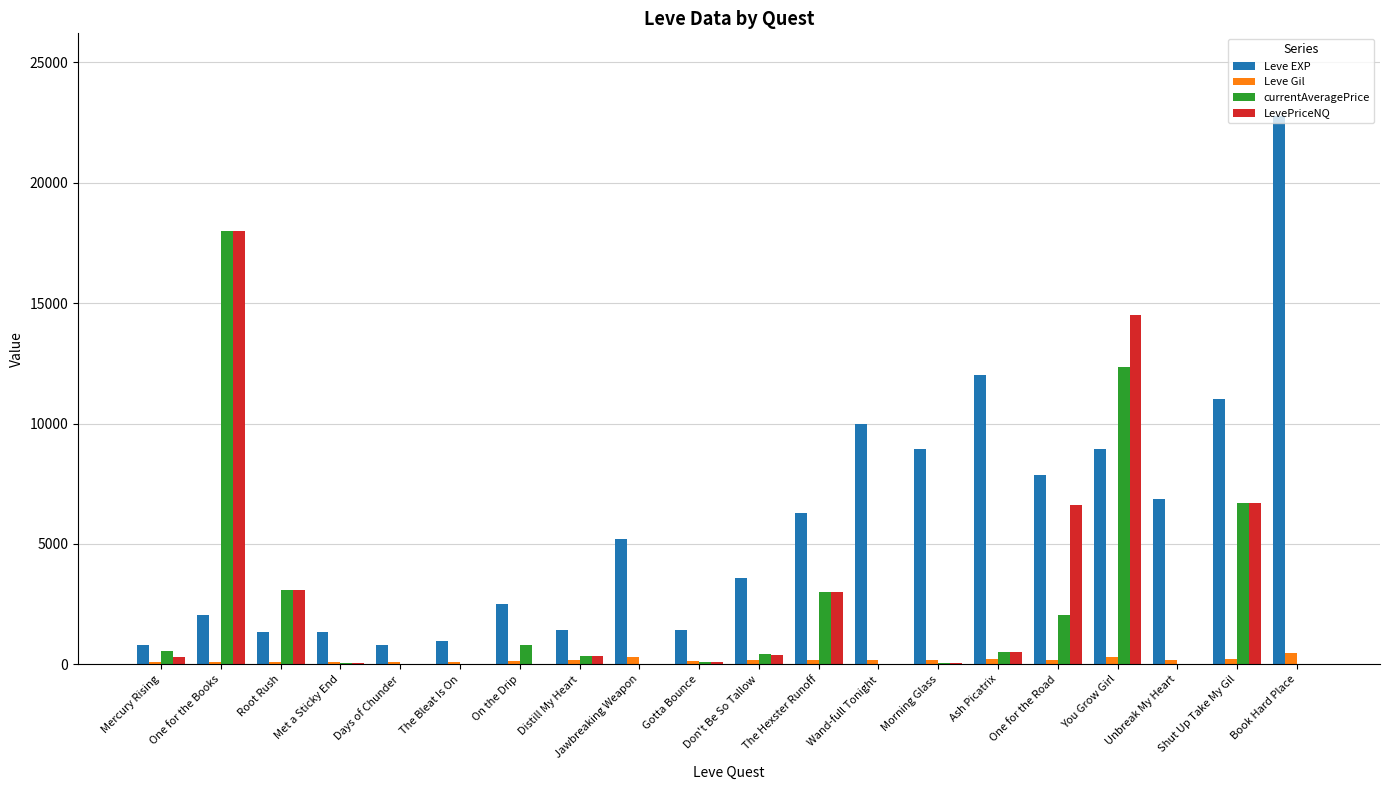

Is the value of Leve EXP at Shut Up Take My Gil greater than the value of LevePriceNQ at Days of Chunder?

Yes